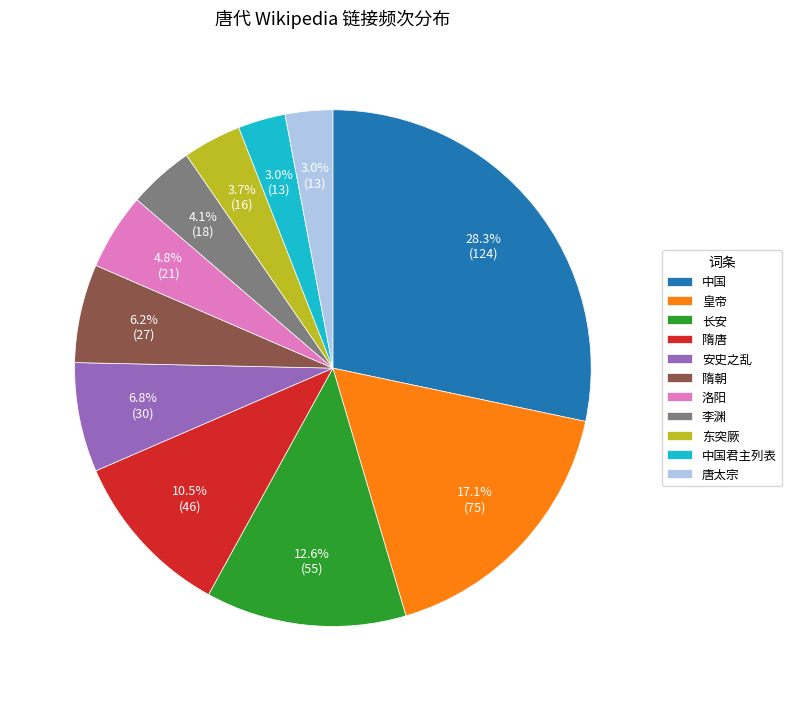

Approximately how many times larger is the value at 东突厥 compared to 长安?

0.3